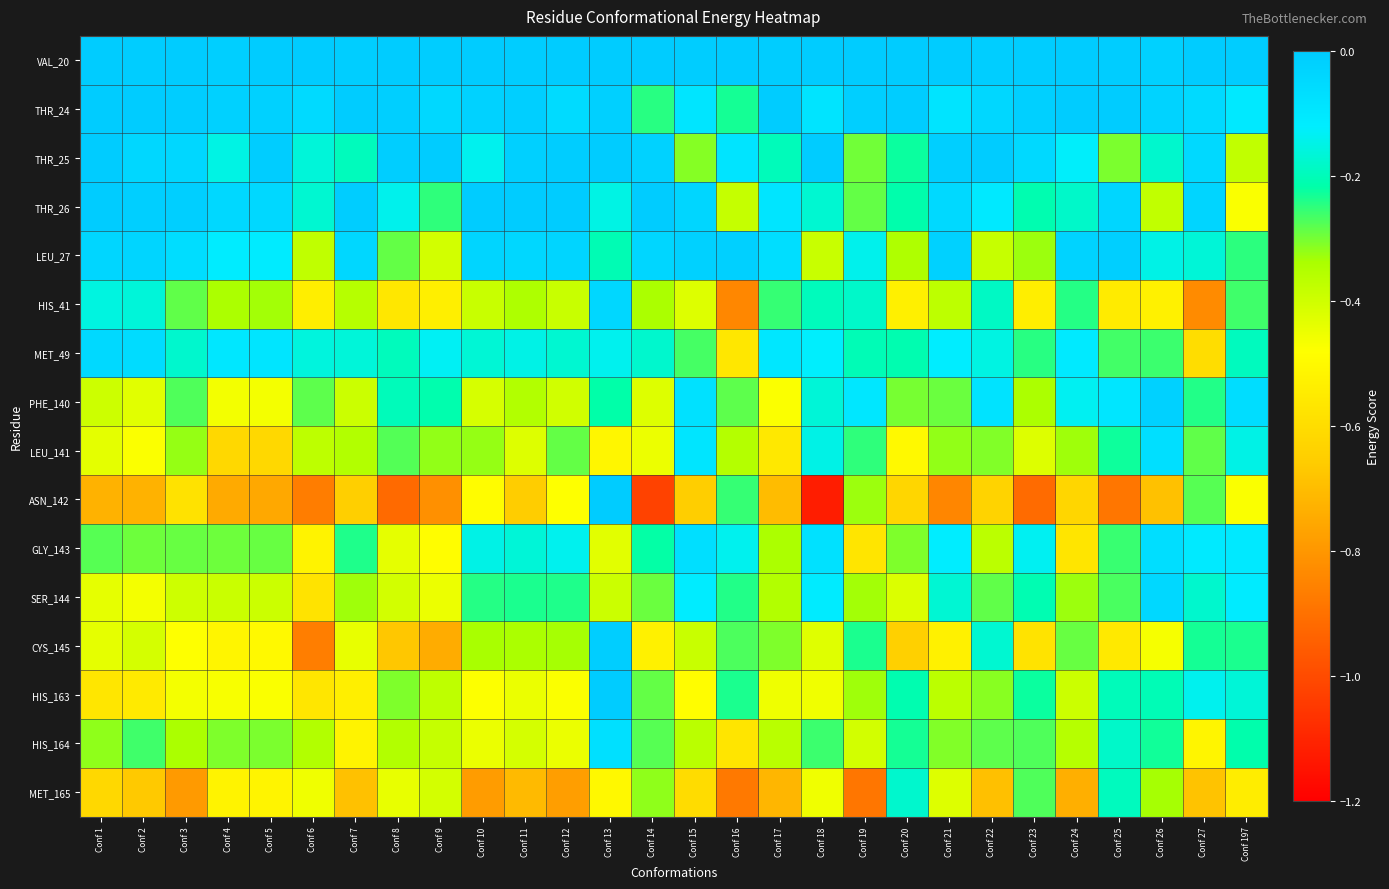

At Conf 20, list the series in order from largest to smallest.

VAL_20, THR_24, MET_165, MET_49, HIS_163, THR_26, THR_25, HIS_164, PHE_140, GLY_143, LEU_27, SER_144, LEU_141, HIS_41, ASN_142, CYS_145